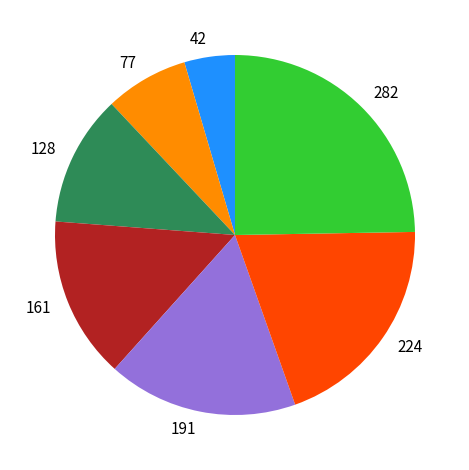

Combined, do 77 and 224 account for over 50%?

No